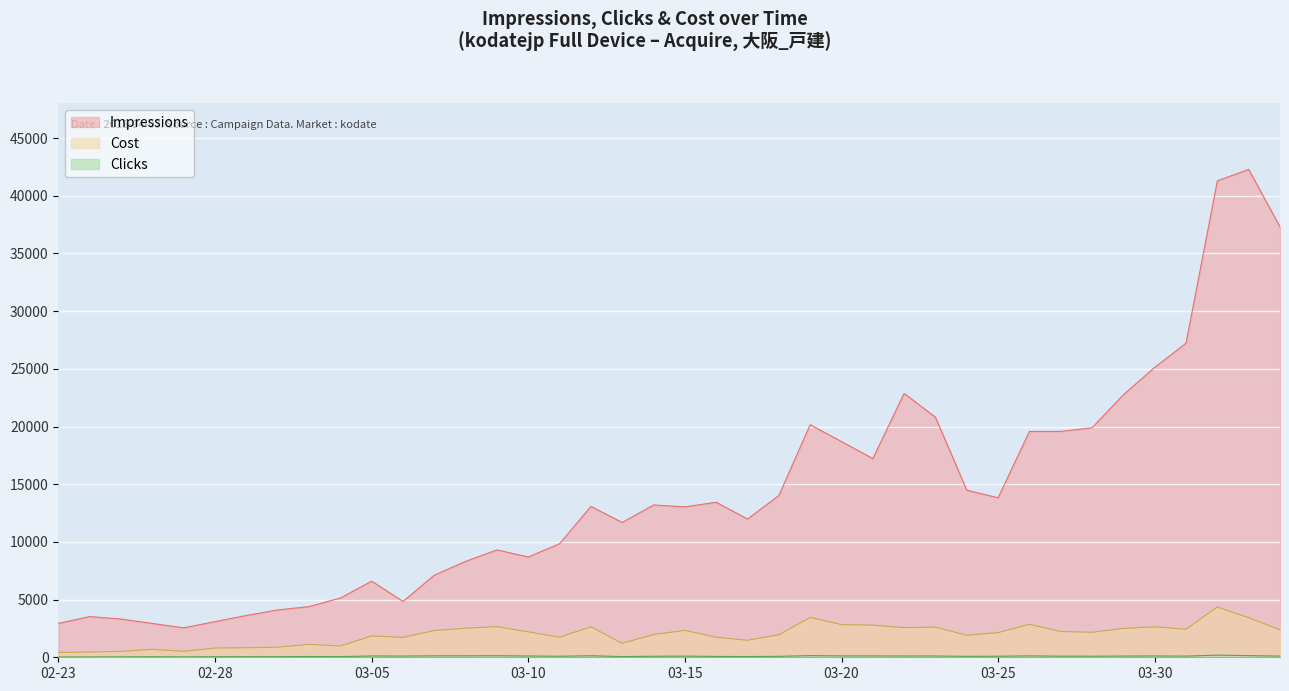

What is the maximum value for Impressions?

42288